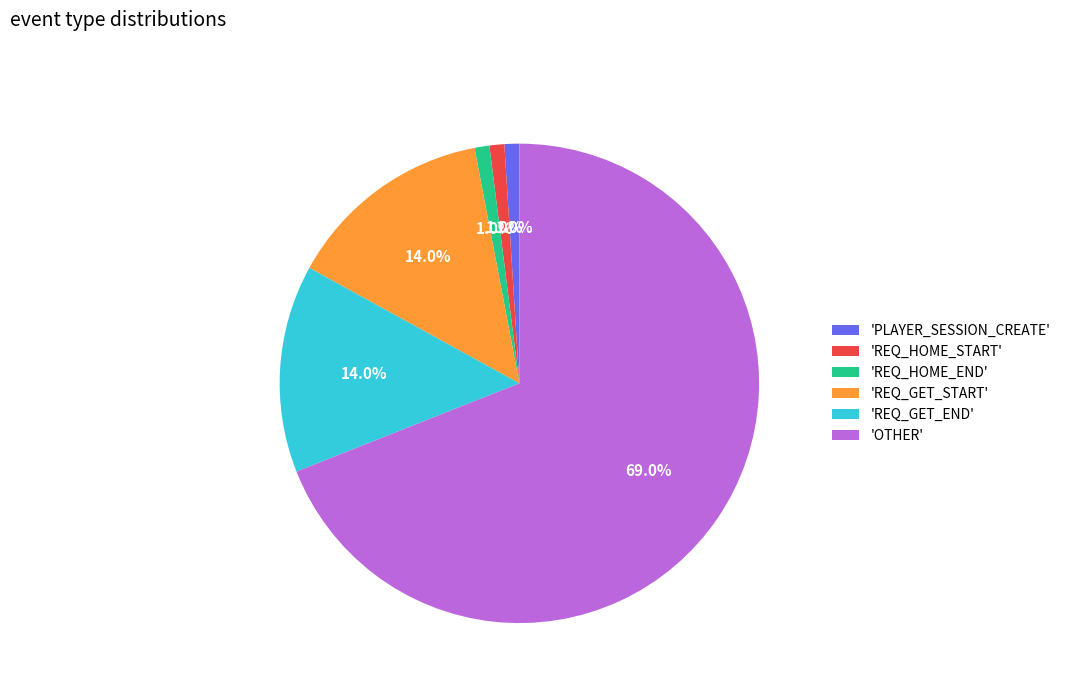

Combined, what portion of the pie is 'REQ_HOME_START' and 'OTHER'?

70.0%